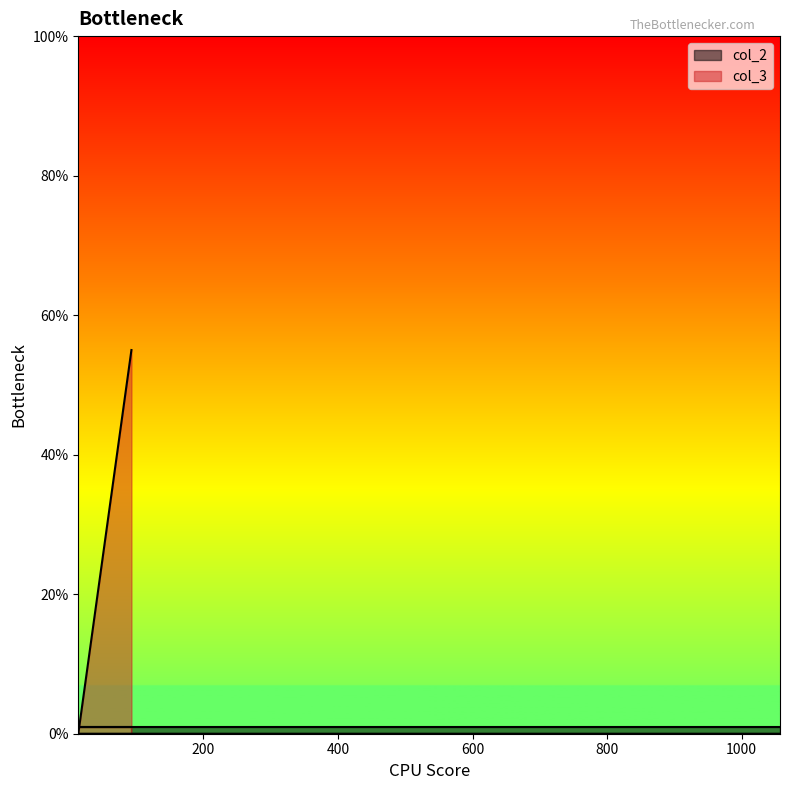

Rank the series by their maximum value, from lowest to highest.

col_2, col_3